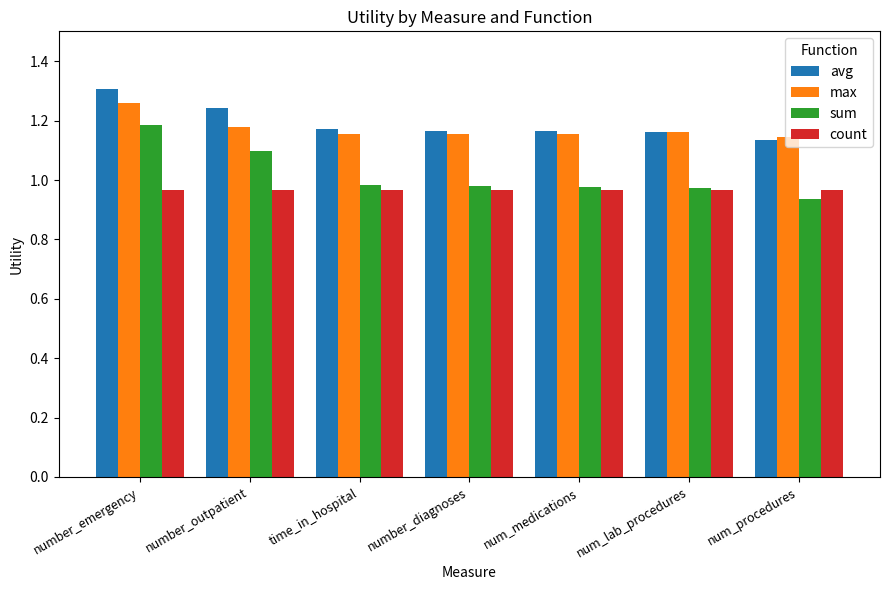

At which category does the chart reach its peak across all series?

number_emergency